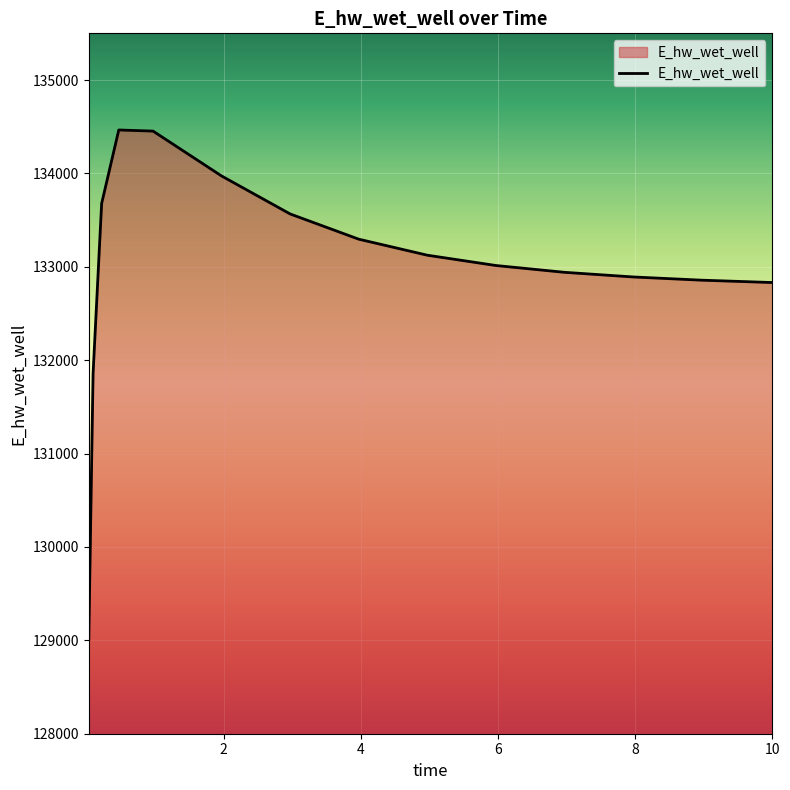

What is the smallest value displayed?

129009.7